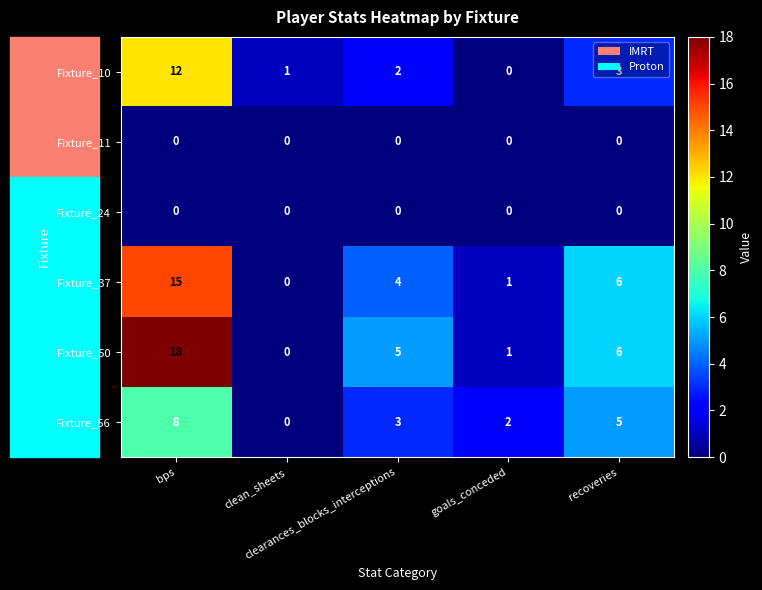

What is the total value across all series at clearances_blocks_interceptions?

14